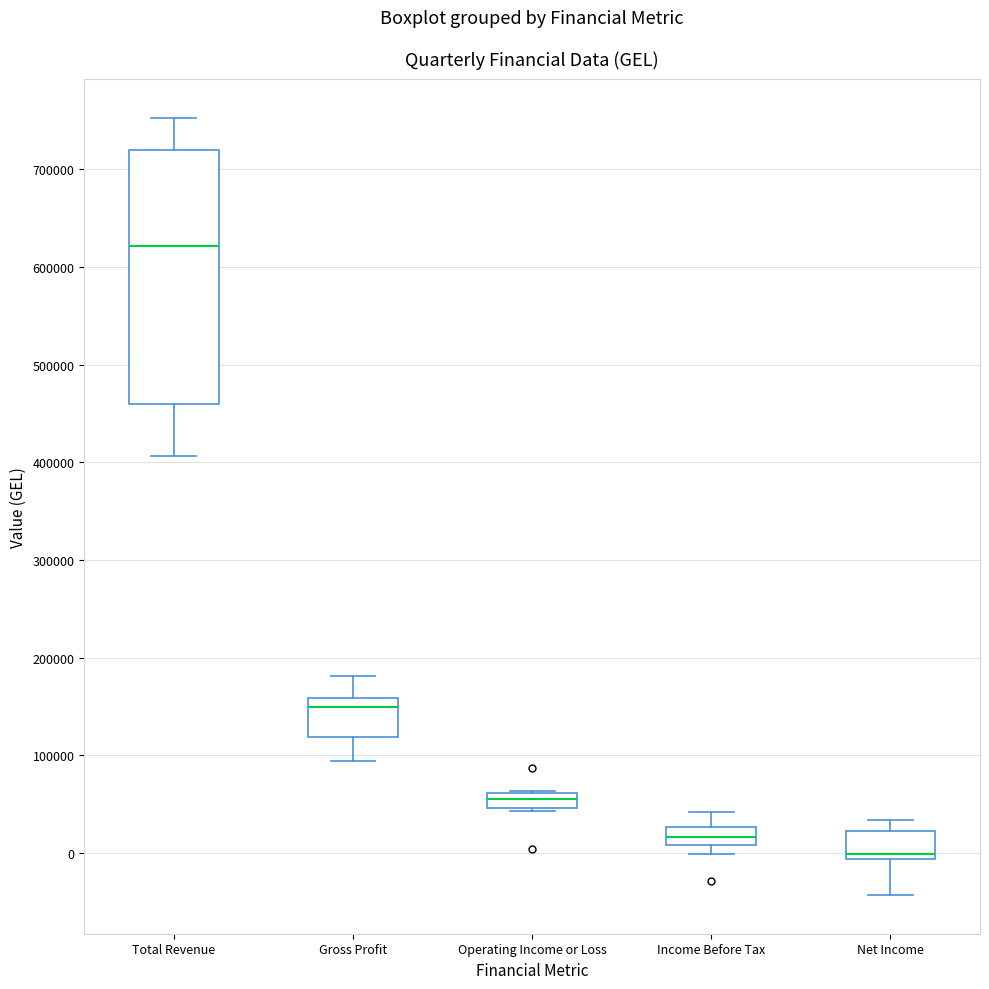

Reading left to right, read every box against the y-axis: the position of its median line, the range the box covers, and the ends of its whiskers. The values are not printed on the chart, so give them approximately, as read against the axis.

Total Revenue: median 620000, box 460000 to 720000, whiskers 410000 to 750000
Gross Profit: median 150000, box 120000 to 160000, whiskers 90000 to 180000
Operating Income or Loss: median 60000 (inside the box), box 50000 to 60000, whiskers 40000 to 60000
Income Before Tax: median 20000, box 10000 to 30000, whiskers 0 to 40000
Net Income: median 0, box -10000 to 20000, whiskers -40000 to 30000